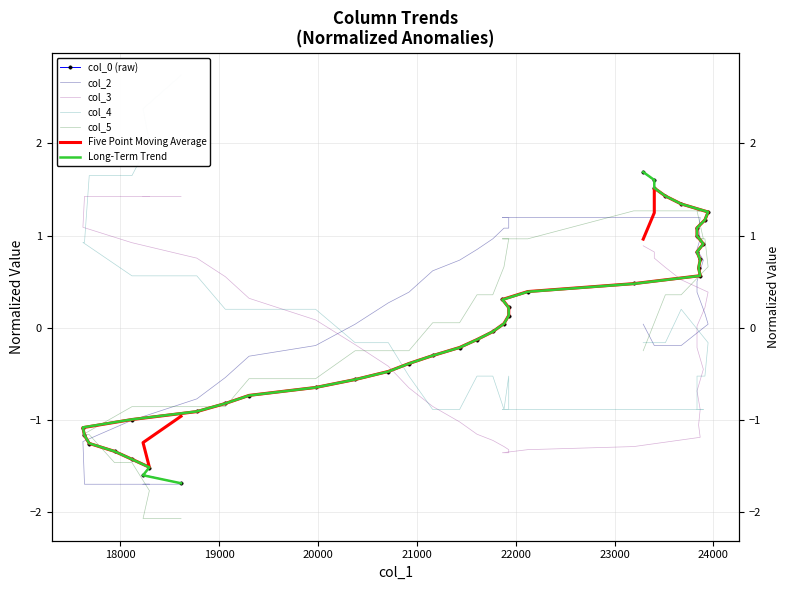

Is the value of col_4 at 18000 greater than the value of col_3 at 22000?

Yes